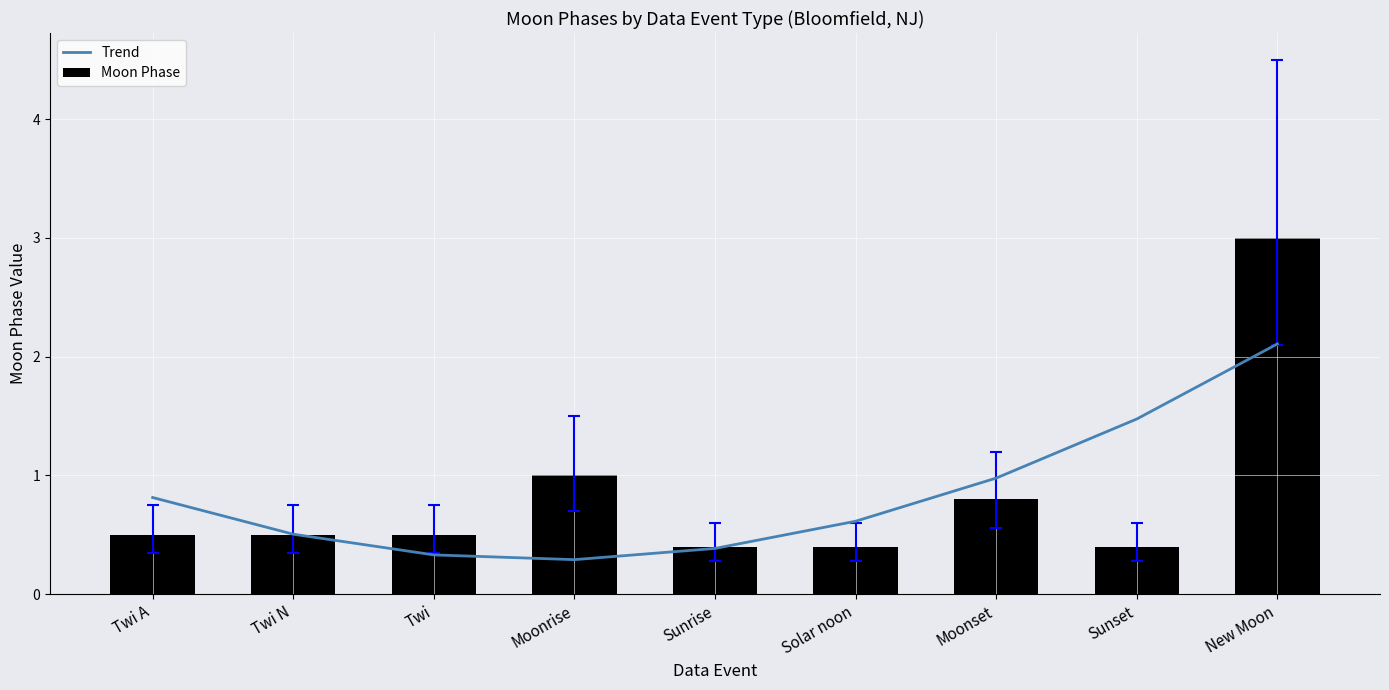

What is the maximum value shown in the chart?

2.1